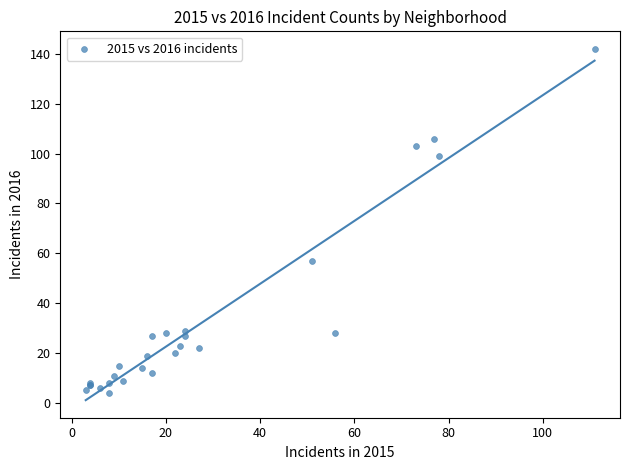

What Y value in the scatter plot is closest to 73?

57